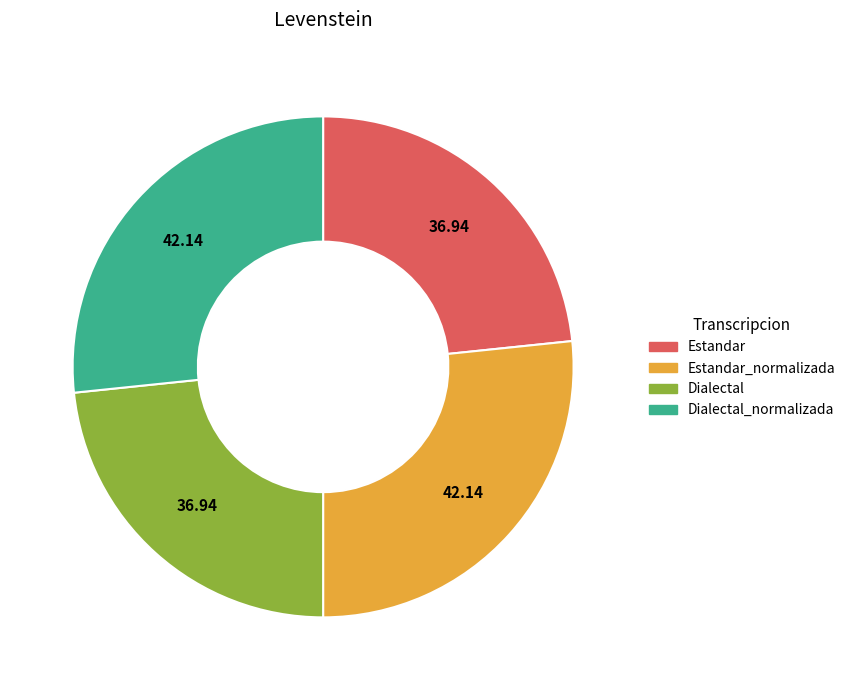

Does any single category account for the majority?

No